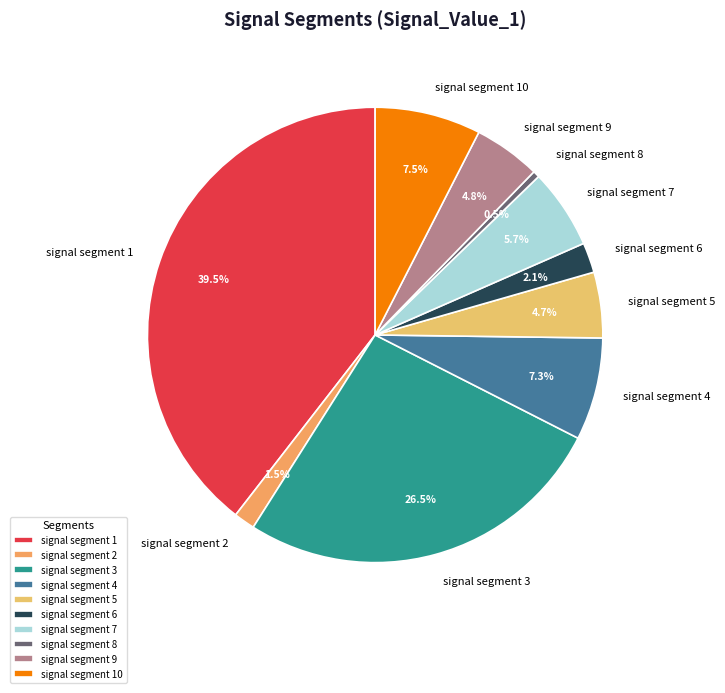

Combined, do signal segment 6 and signal segment 9 account for over 50%?

No